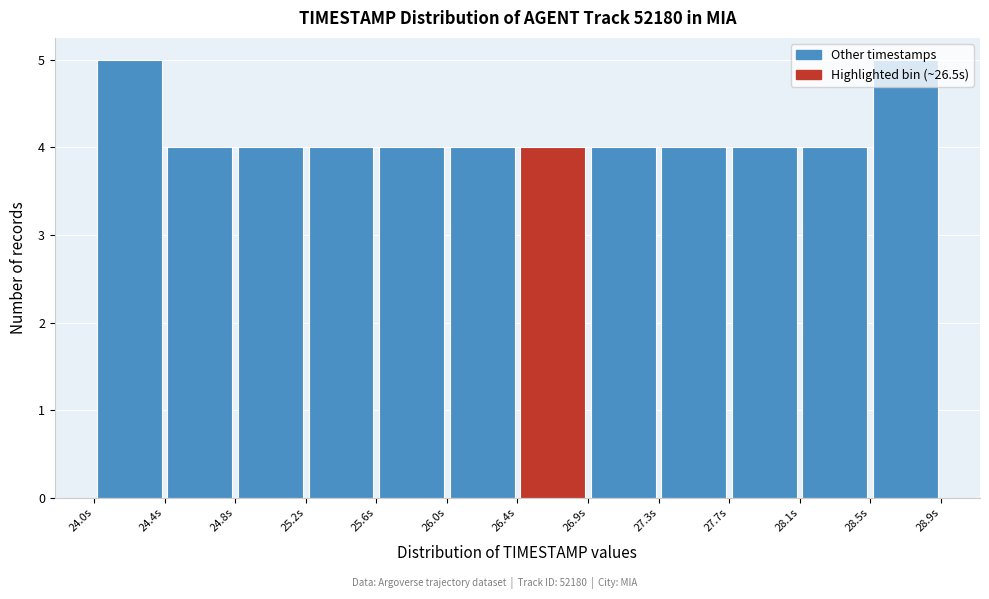

Reading left to right, list every bar in this chart as the range it spans on the x-axis followed by its height. Neither the bar edges nor the heights are printed on the chart, so give them approximately, as read against the axes.

24.00 to 24.40: 5
24.40 to 24.80: 4
24.80 to 25.25: 4
25.25 to 25.65: 4
25.65 to 26.05: 4
26.05 to 26.45: 4
26.45 to 26.85: 4
26.85 to 27.25: 4
27.25 to 27.70: 4
27.70 to 28.10: 4
28.10 to 28.50: 4
28.50 to 28.90: 5